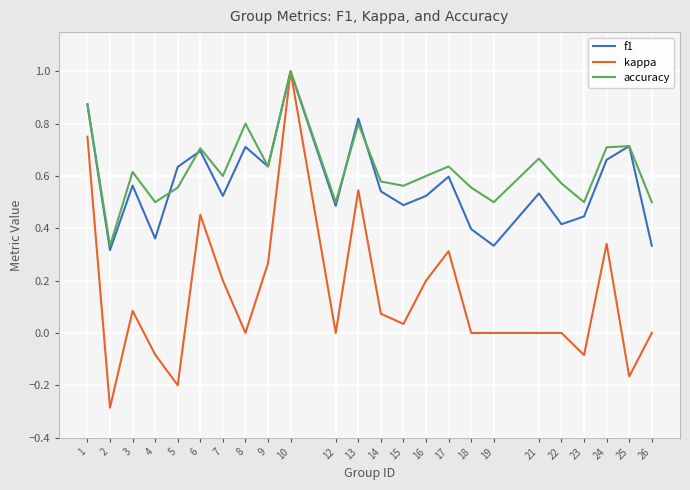

Where does the kappa series first go above 0?

1